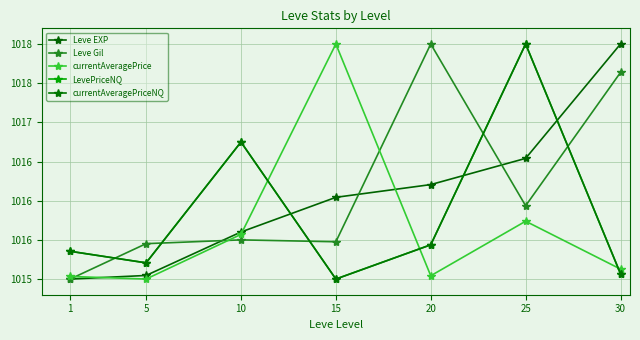

What is the total value across all series at 1?

5075.7